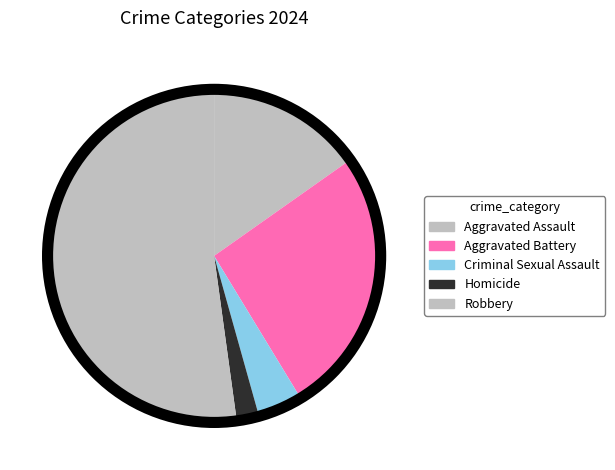

What is the smallest slice in the pie chart?

Homicide